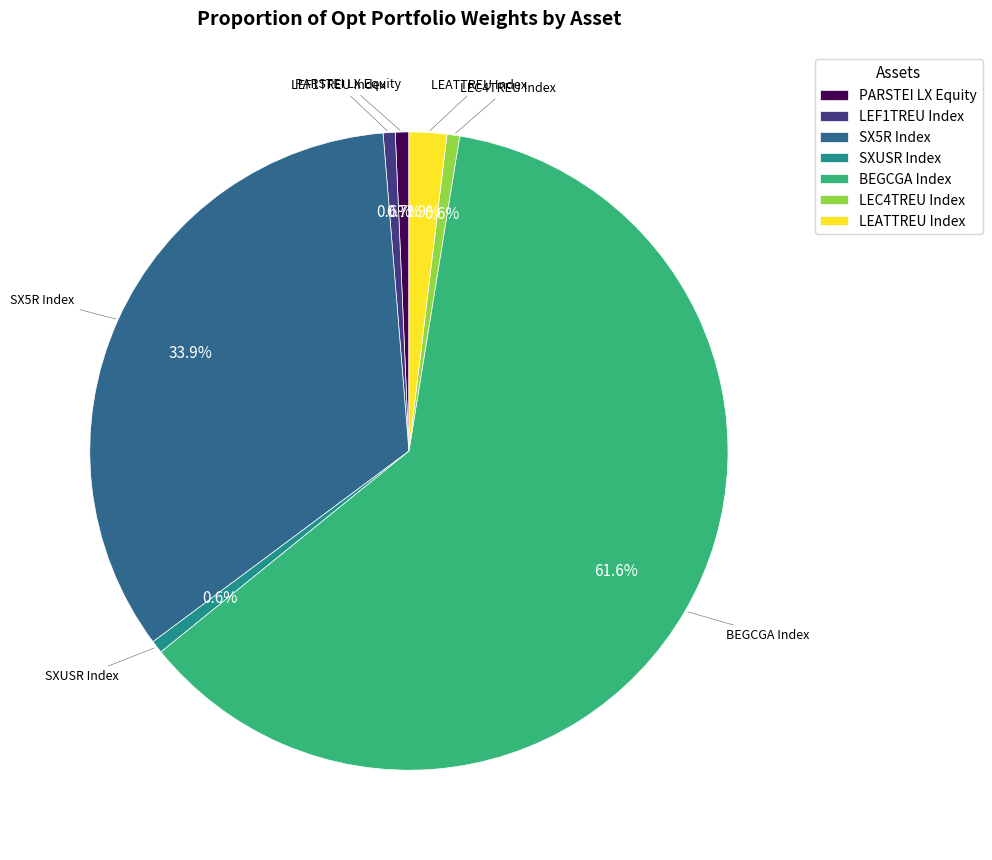

Between SX5R Index and BEGCGA Index, which is larger?

BEGCGA Index